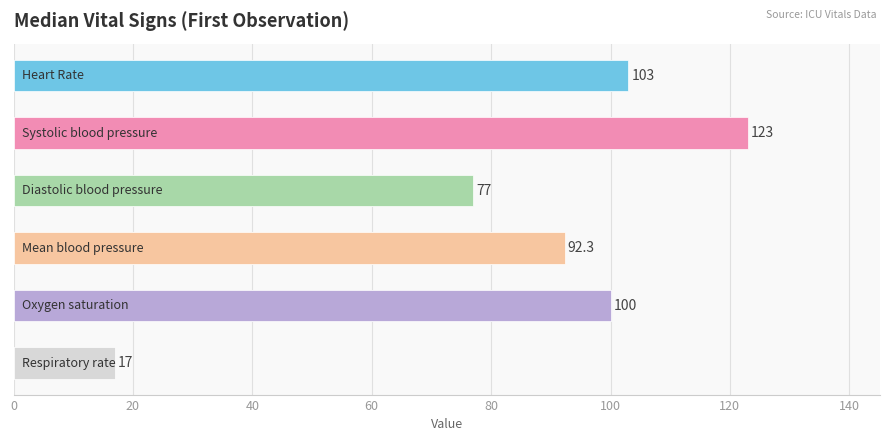

The value at Respiratory rate is 17.0. True or false?

True